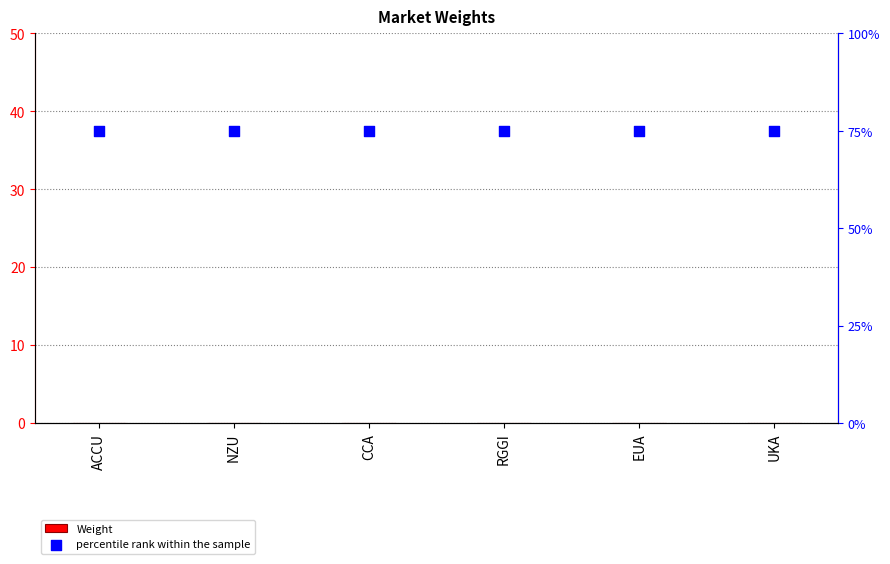

Is the value of Weight at NZU greater than the value of percentile rank within the sample at NZU?

No